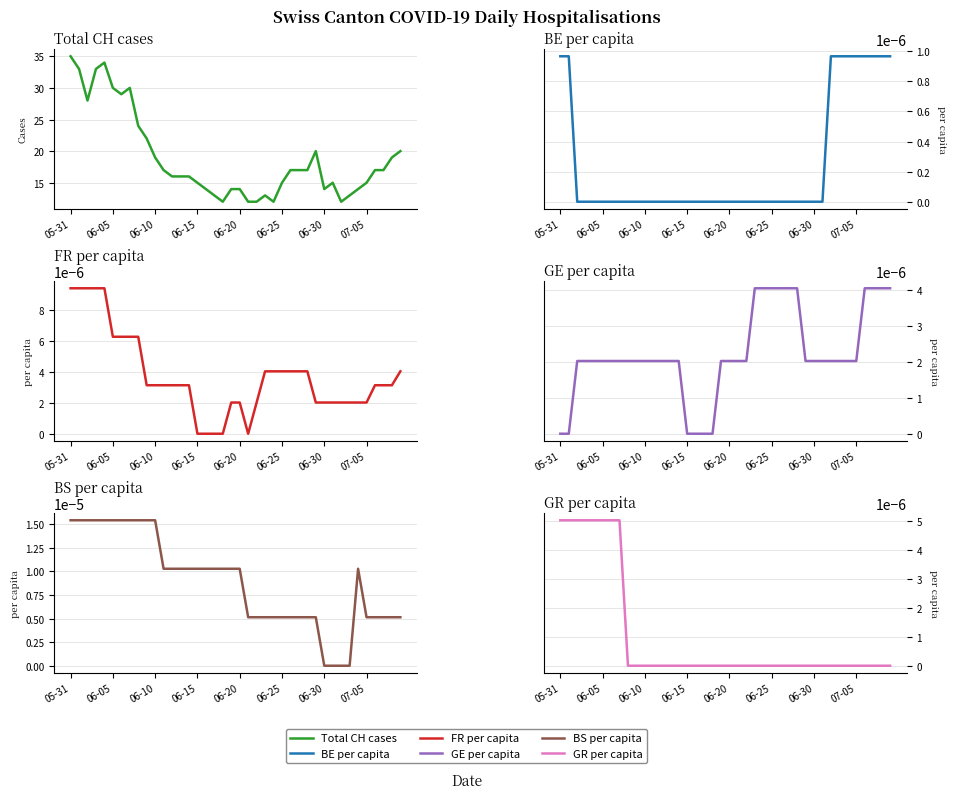

Rank the series by their maximum value, from lowest to highest.

BE_pc, GE_pc, GR_pc, FR_pc, BS_pc, CH